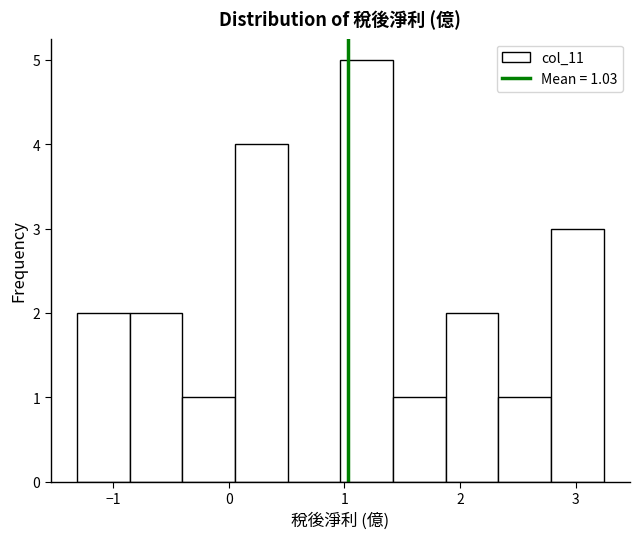

What is the height of the bar covering 0.1 to 0.5 on the x-axis? Neither the bar edges nor the heights are printed on the chart, so give them approximately, as read against the axes.

4